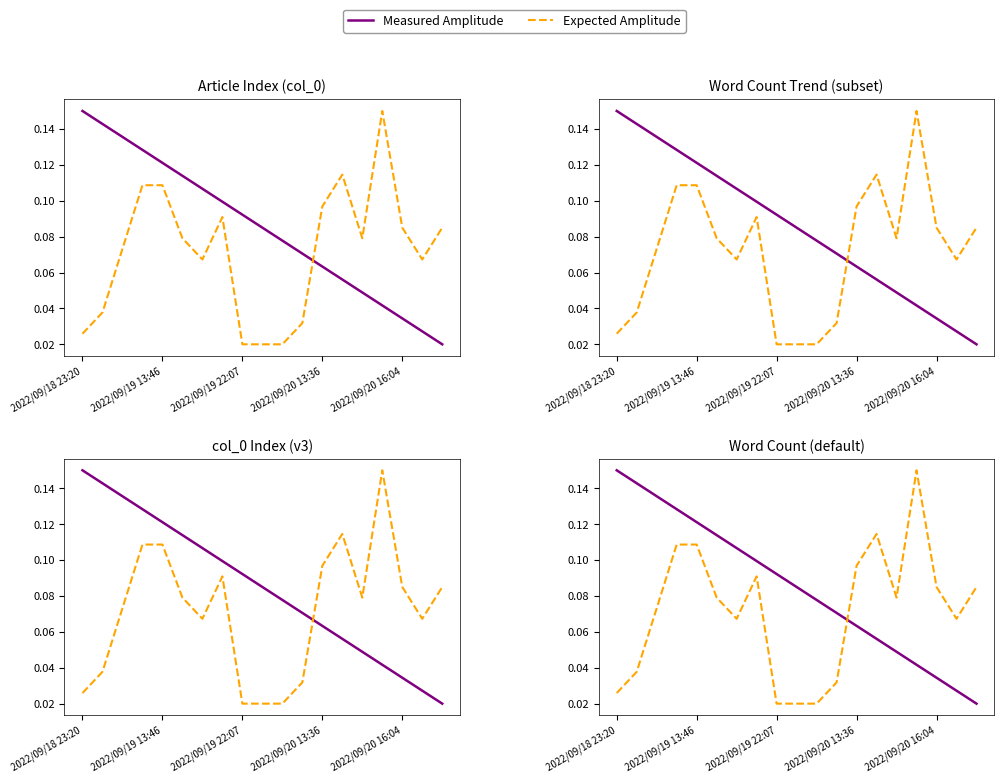

The Measured Amplitude series shows 0.1 at 2022/09/20 13:36. True or false?

False